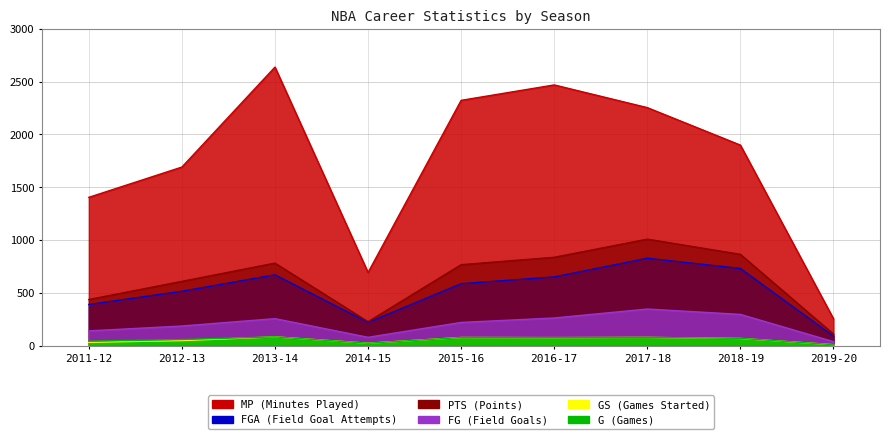

True or false: FG and MP intersect in this chart.

False